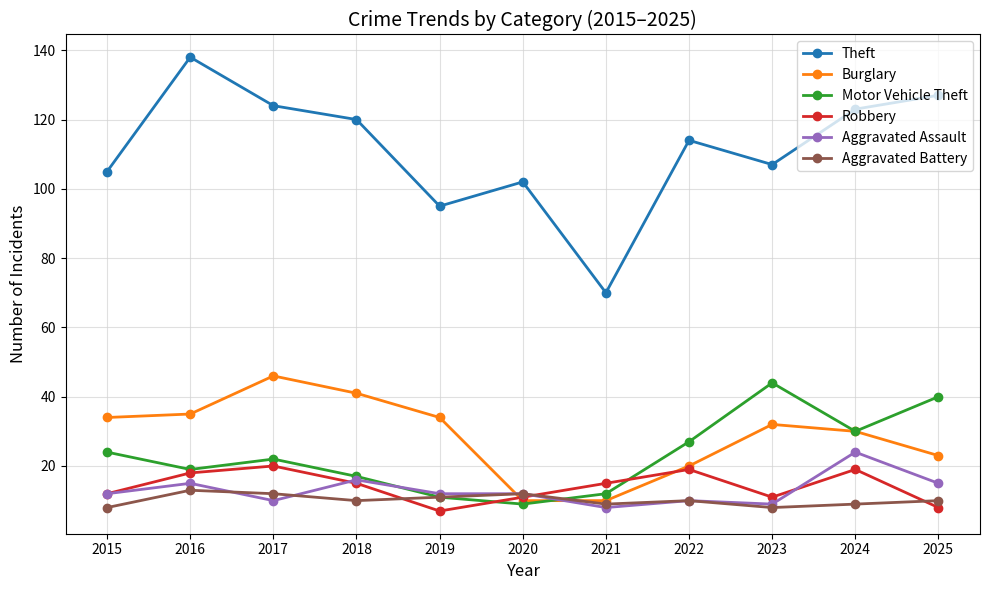

True or false: Theft has a value of 52 at 2019.

False